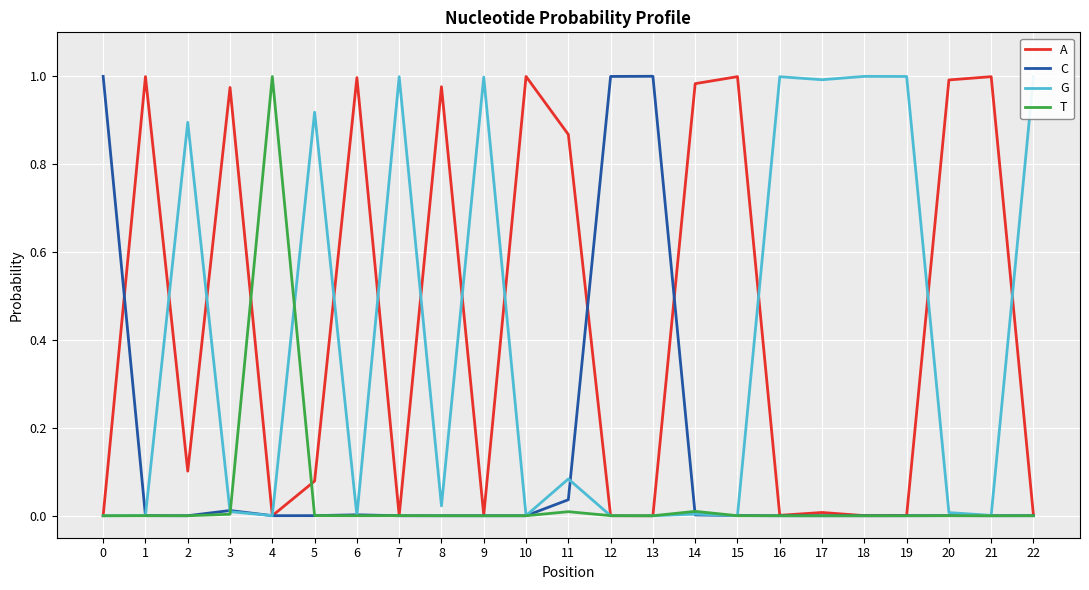

Is it true that G equals 1.0 at 7?

True